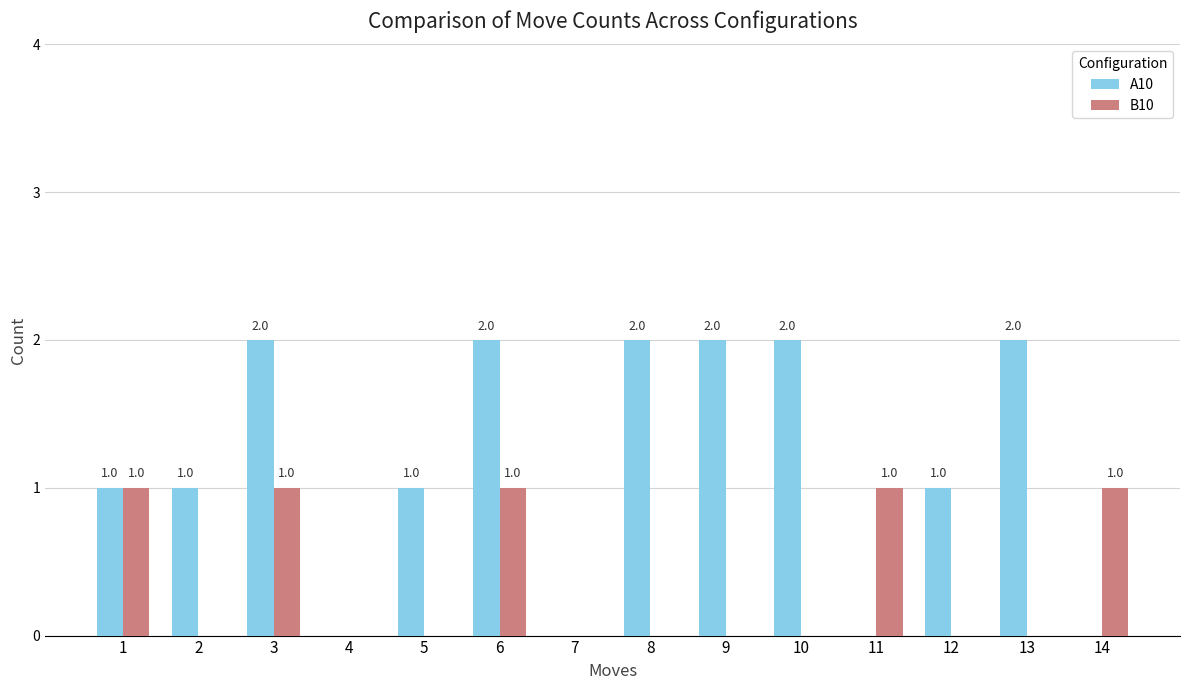

The value of A10 at 10 is 2. True or false?

True